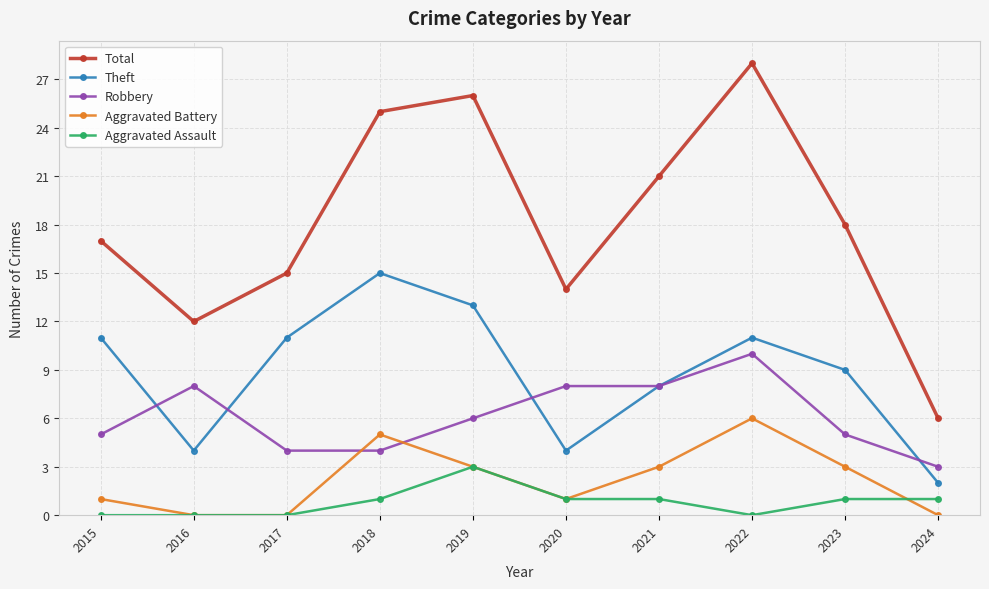

At which category does the chart reach its peak across all series?

2022